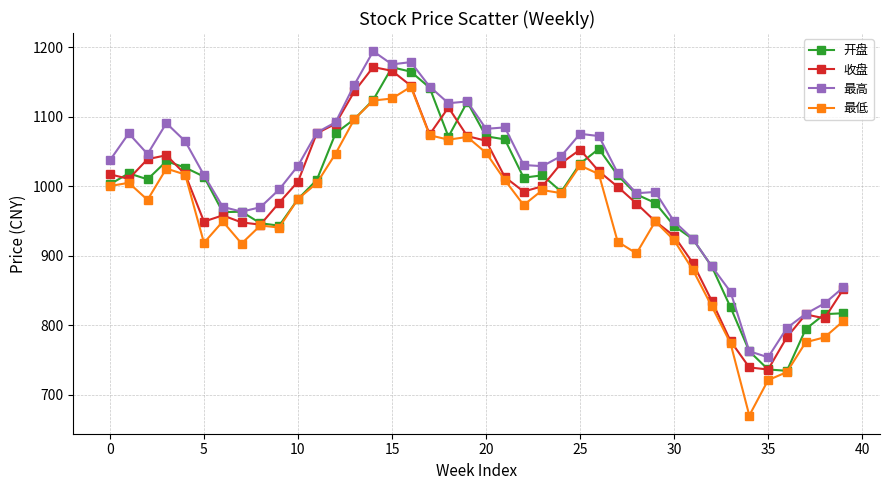

What is the minimum value shown in the chart?

670.0